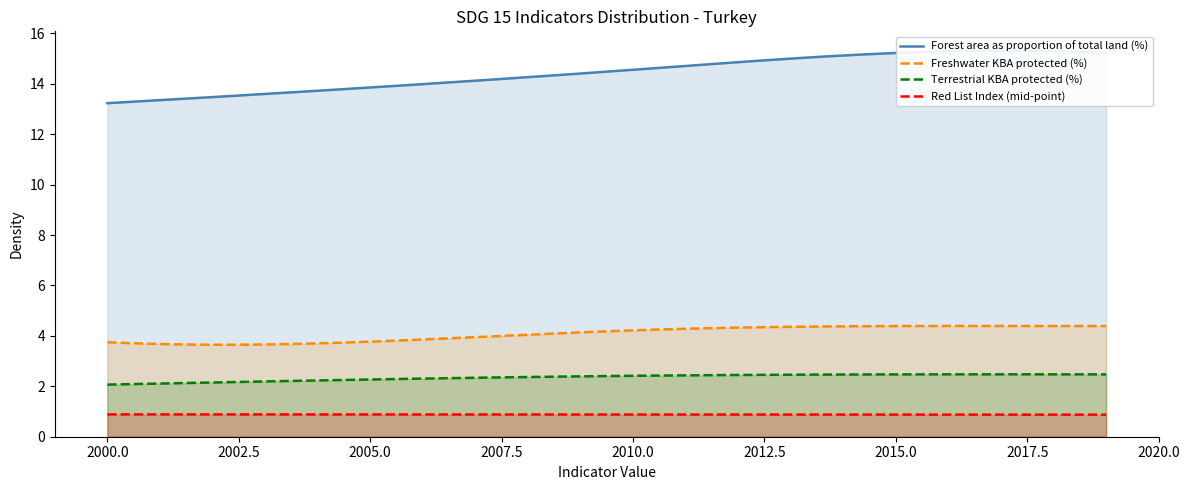

At which label does Freshwater KBA protected (%) first exceed 4?

2010